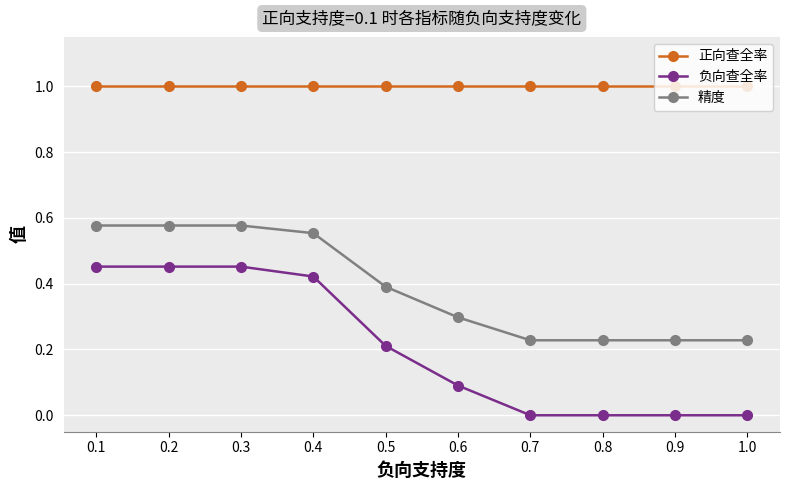

How many lines are shown in the chart?

3